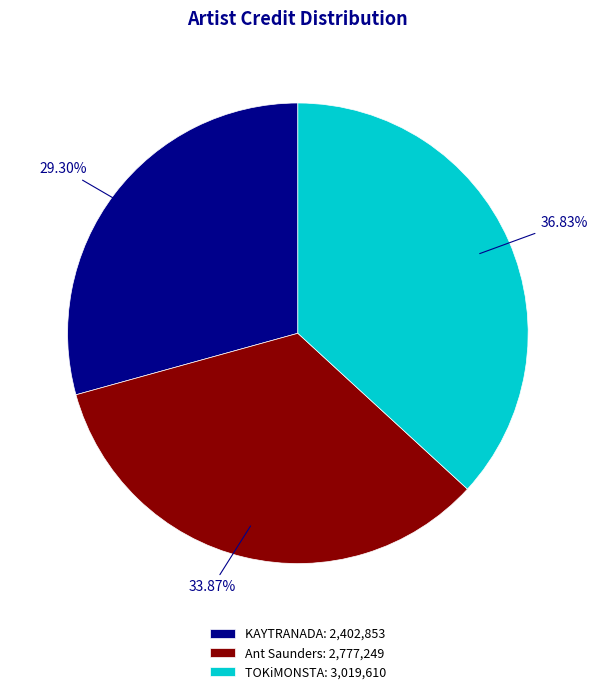

What percentage is NOT represented by TOKiMONSTA?

63.2%